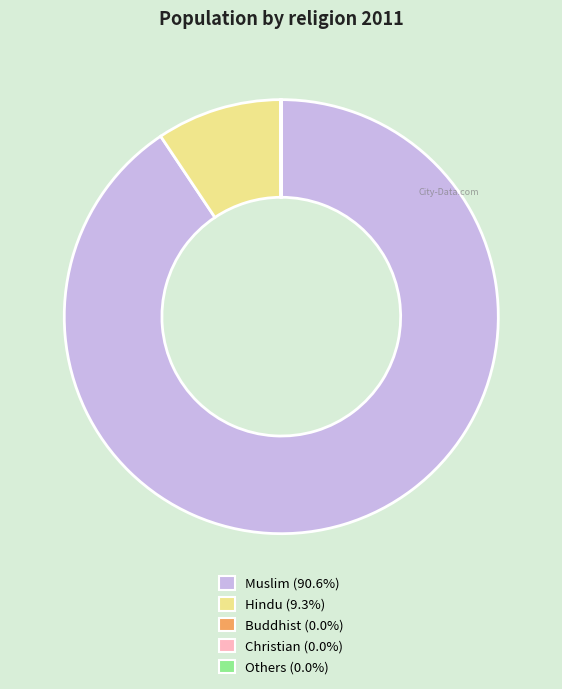

Combined, do Hindu and Muslim account for over 50%?

Yes